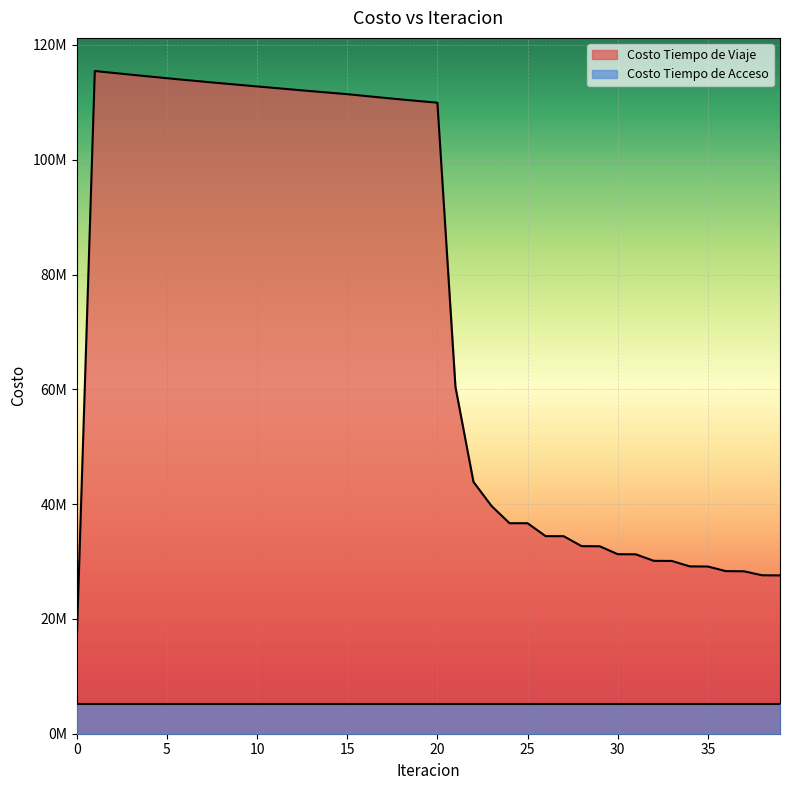

Which has a higher value, 21 or 17?

17